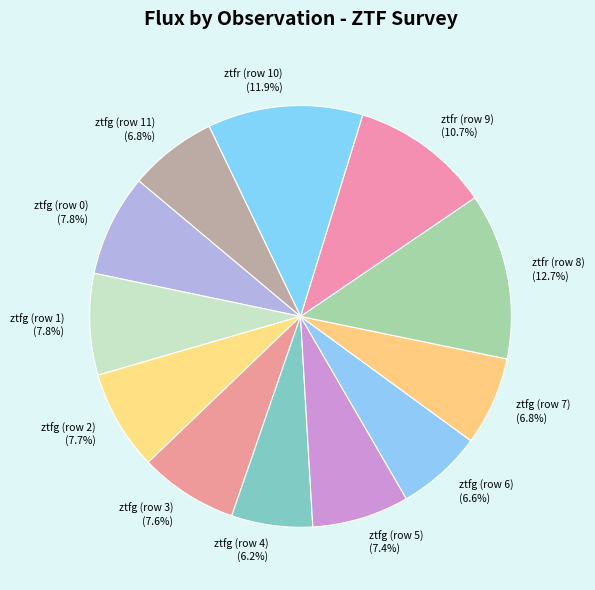

To the nearest percent, what is the average slice percentage?

8%